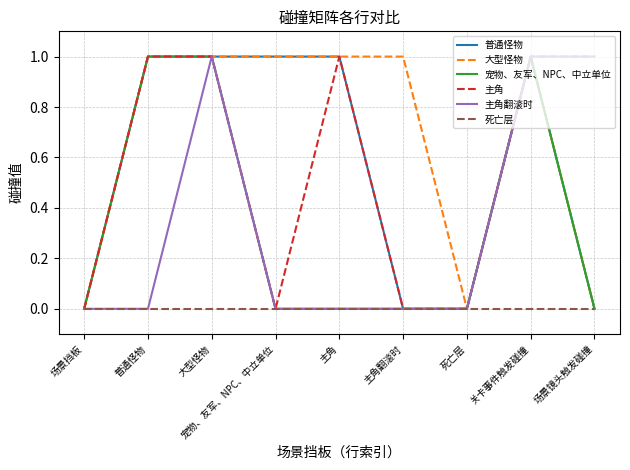

Reading left to right, list all the values displayed in this chart.

普通怪物: 0	1	1	1	1	0	0	1	0
大型怪物: 0	1	1	1	1	1	0	1	0
宠物、友军、NPC、中立单位: 0	1	1	0	0	0	0	1	0
主角: 0	1	1	0	1	0	0	1	1
主角翻滚时: 0	0	1	0	0	0	0	1	1
死亡层: 0	0	0	0	0	0	0	0	0